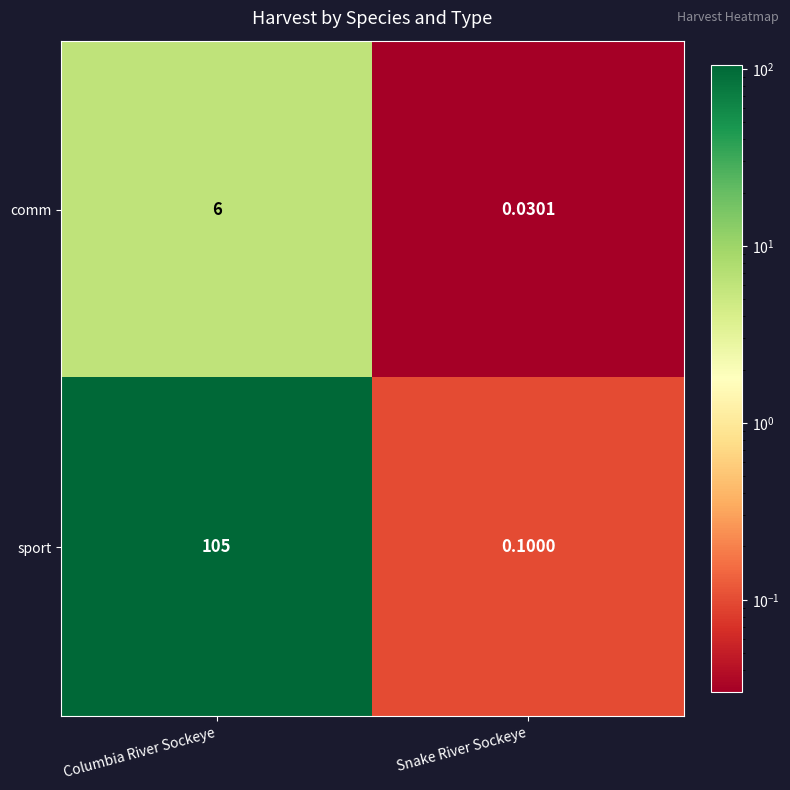

At which label is sport closest to 52?

Snake River Sockeye